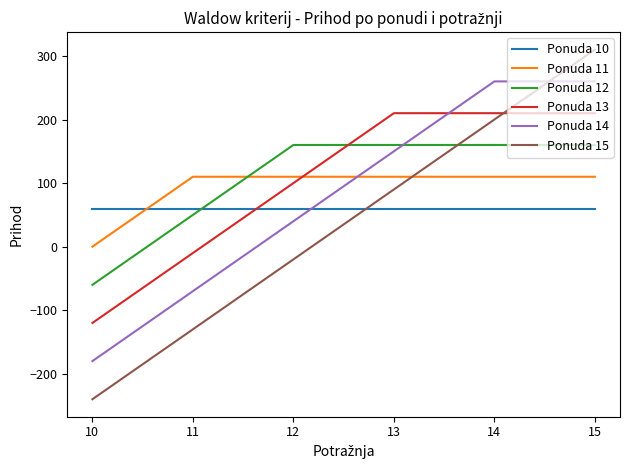

At which category is the sum across all series the highest?

15